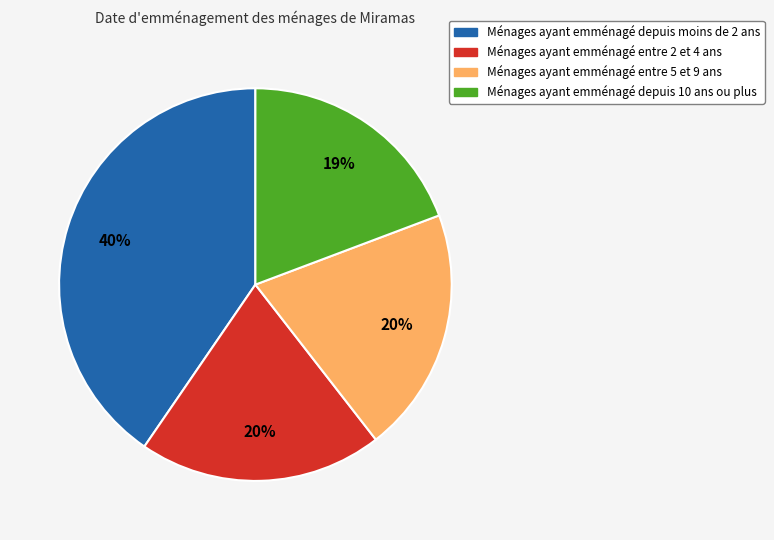

To the nearest percent, what is the average slice percentage?

25%